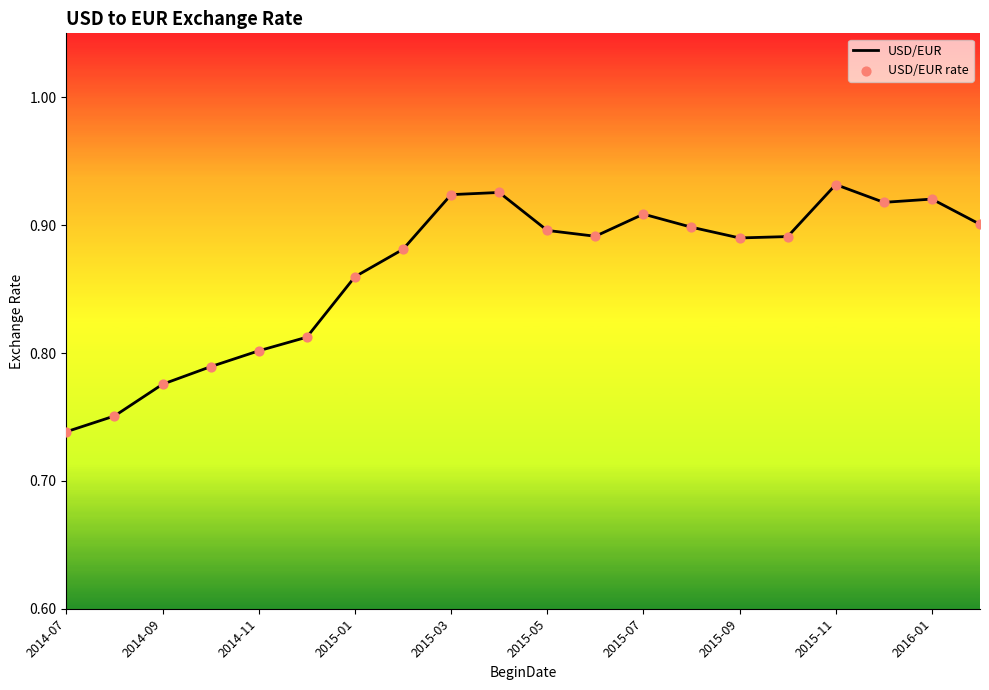

Which series reaches the maximum Y coordinate?

USD/EUR